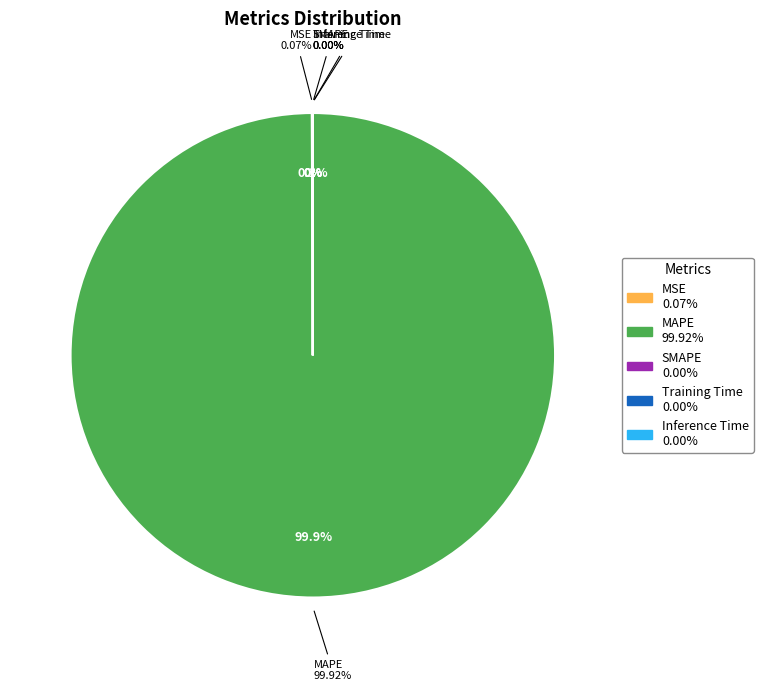

Which slice is the smallest?

SMAPE